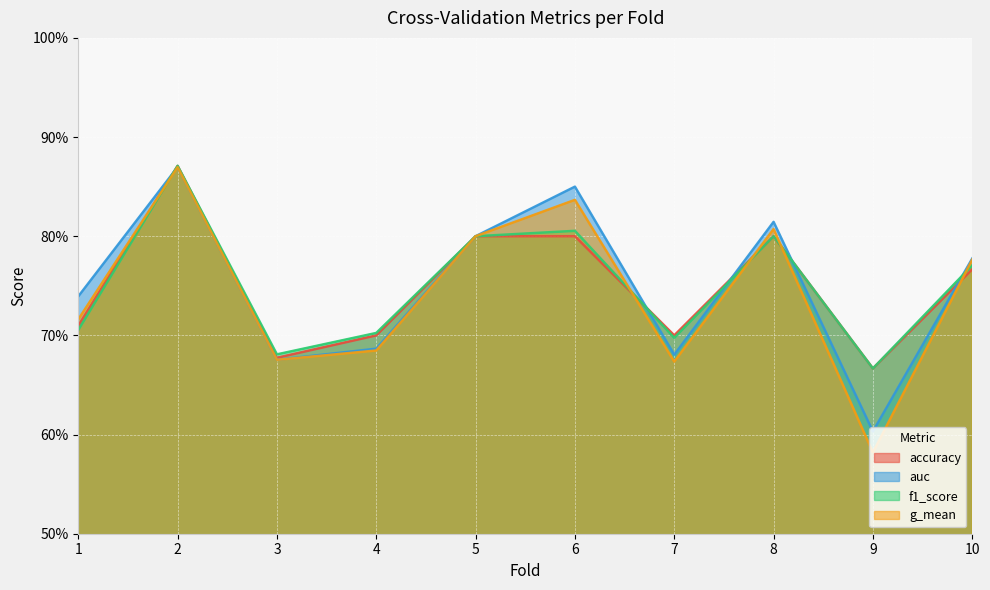

At 1, list the series in order from largest to smallest.

auc, g_mean, accuracy, f1_score